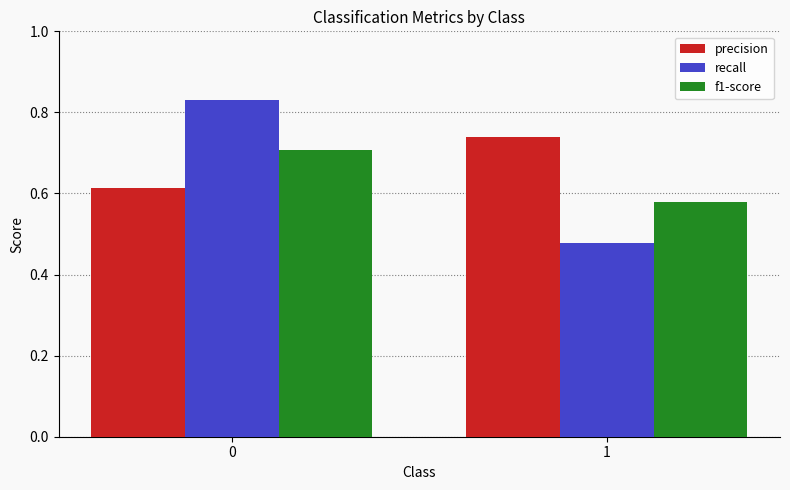

List the labels in order of f1-score value, largest first.

0, 1